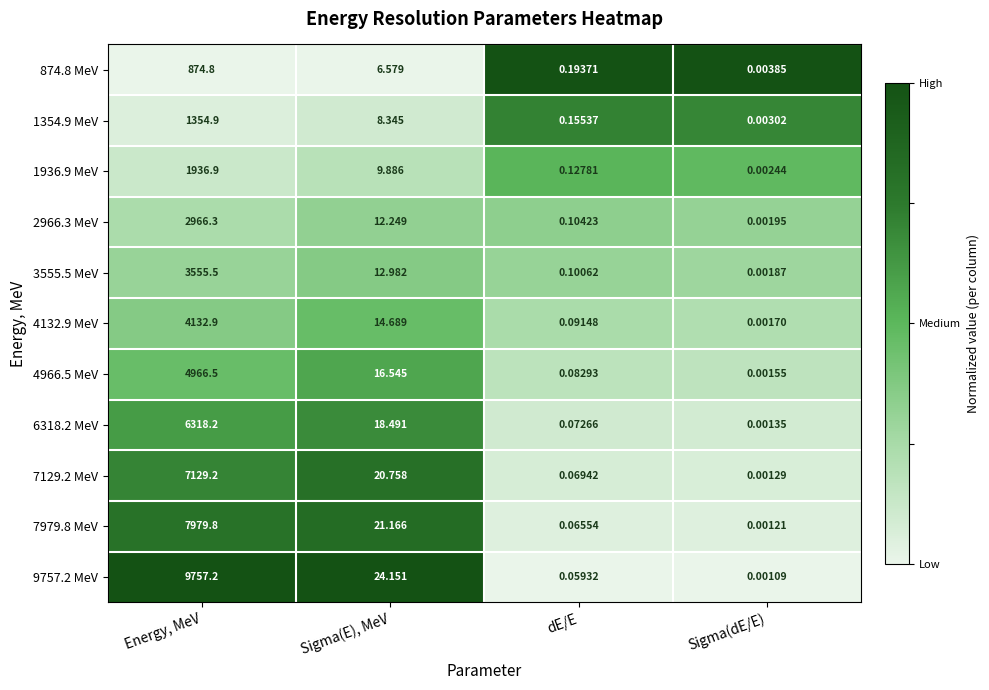

Which series has the largest total across all categories?

9757.2 MeV